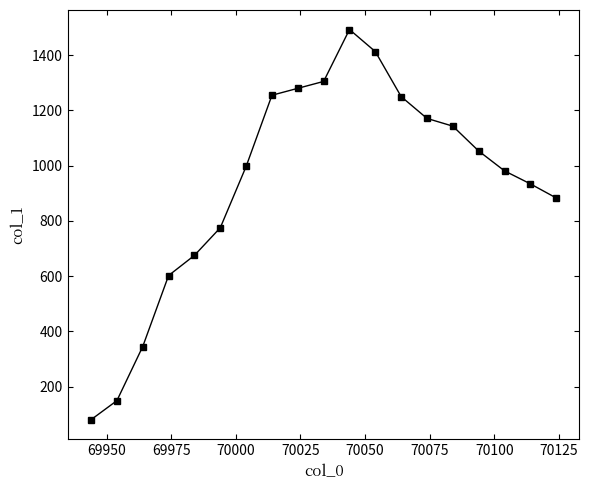

What is the greatest value displayed?

1493